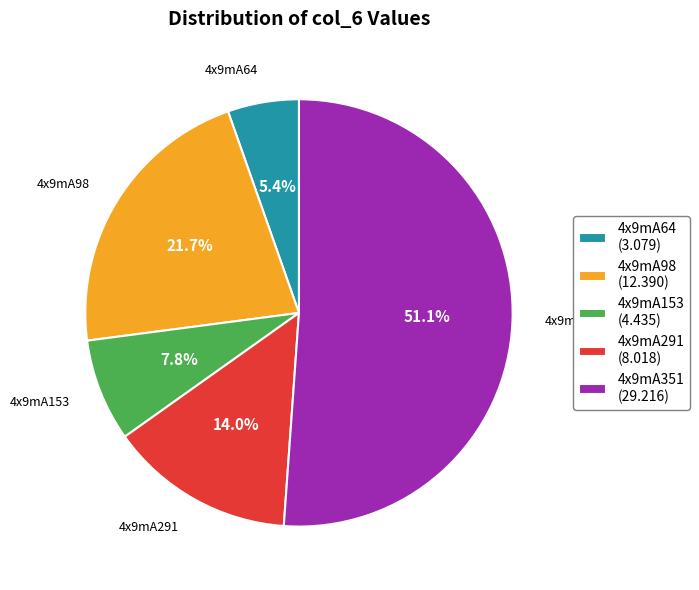

Approximately how many times larger is the value at 4x9mA351 compared to 4x9mA291?

3.6